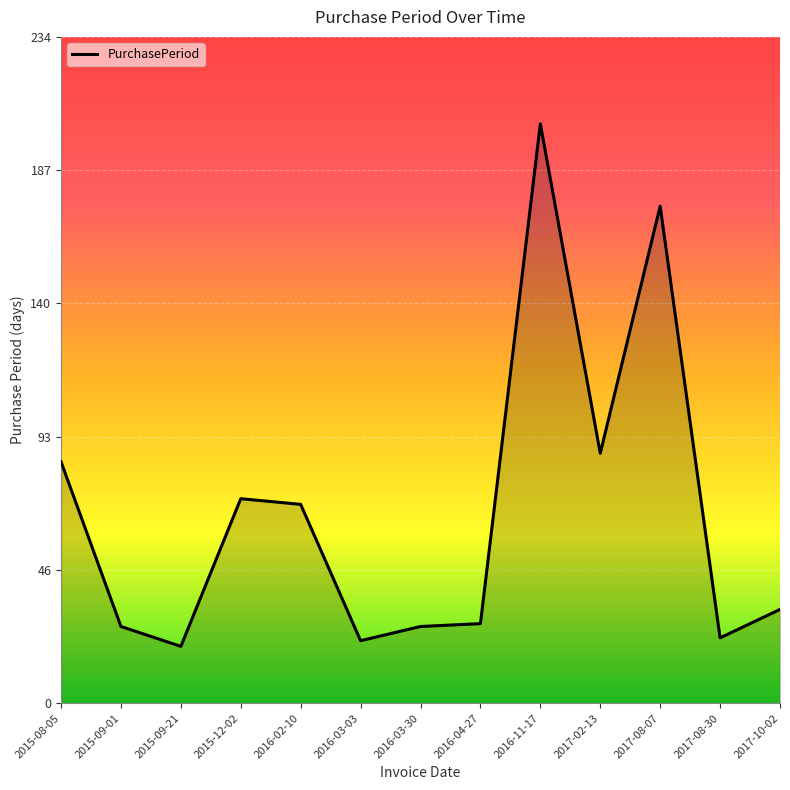

What position from the right is 2016-03-30?

7